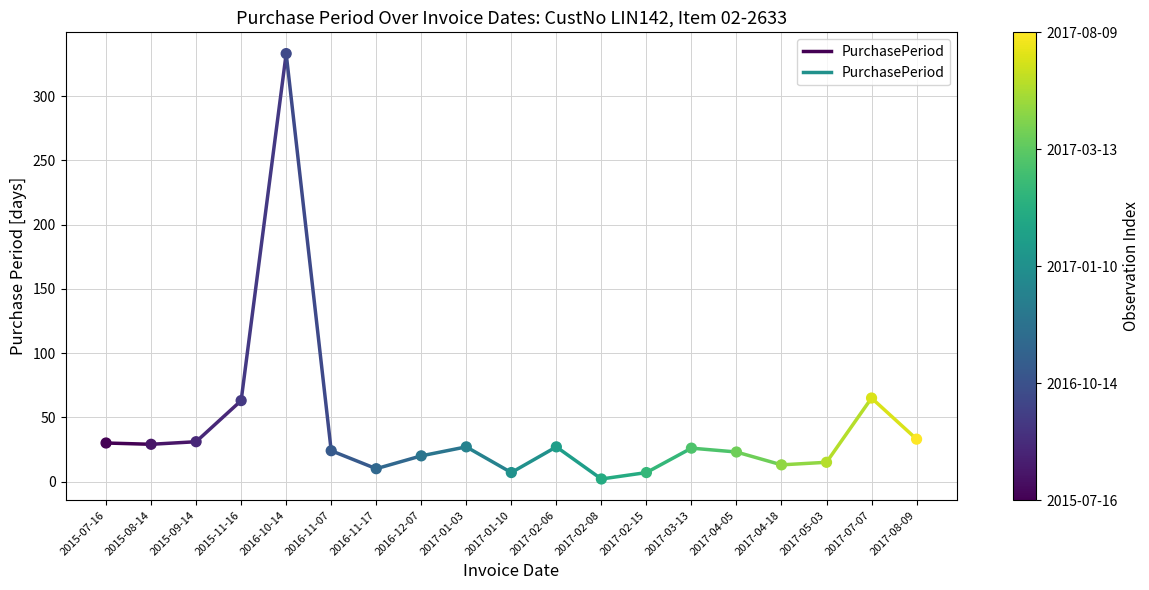

What is the range of Y values (max minus min)?

331